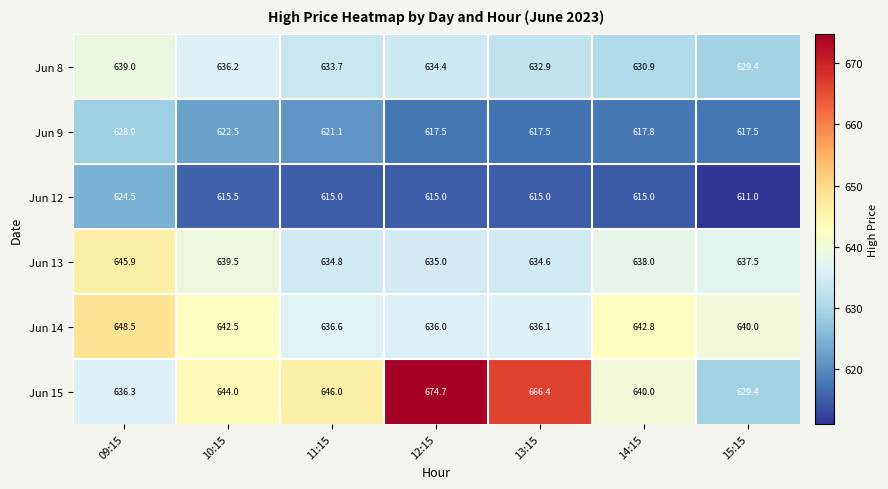

Which series changed the most between 09:15 and 11:15?

Jun 14